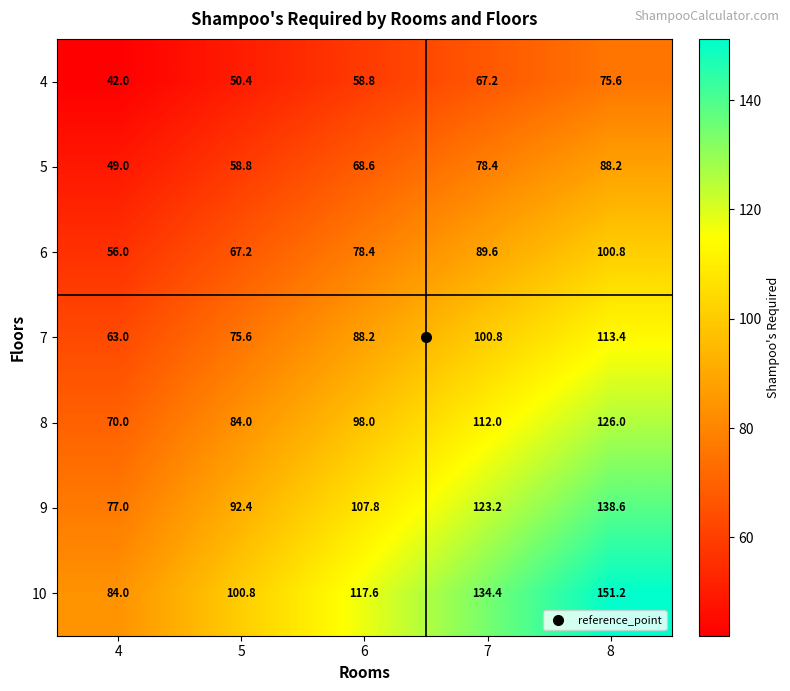

Which series changed the most between 6 and 7?

10